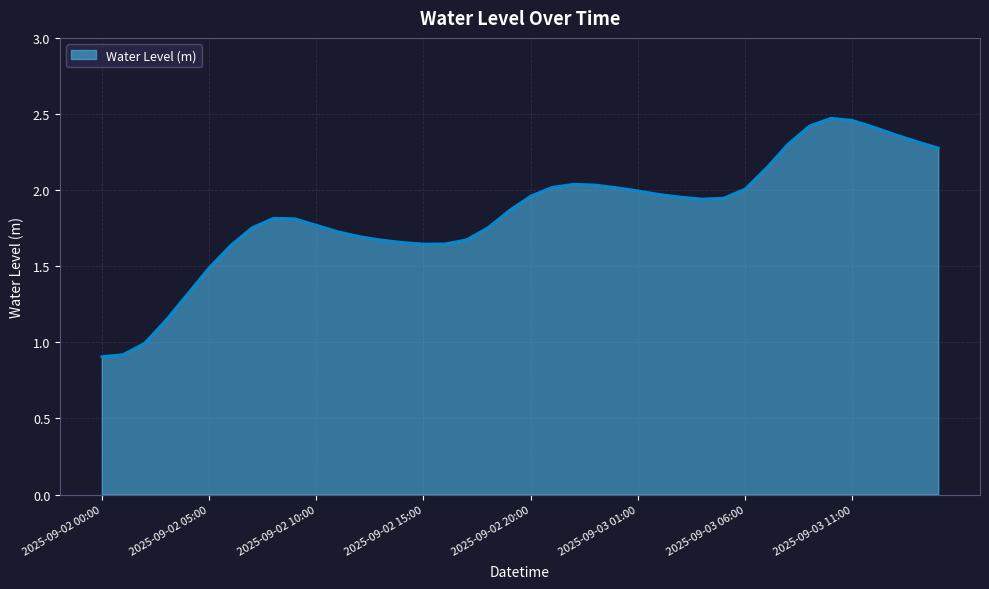

What is the minimum value shown in the chart?

0.9